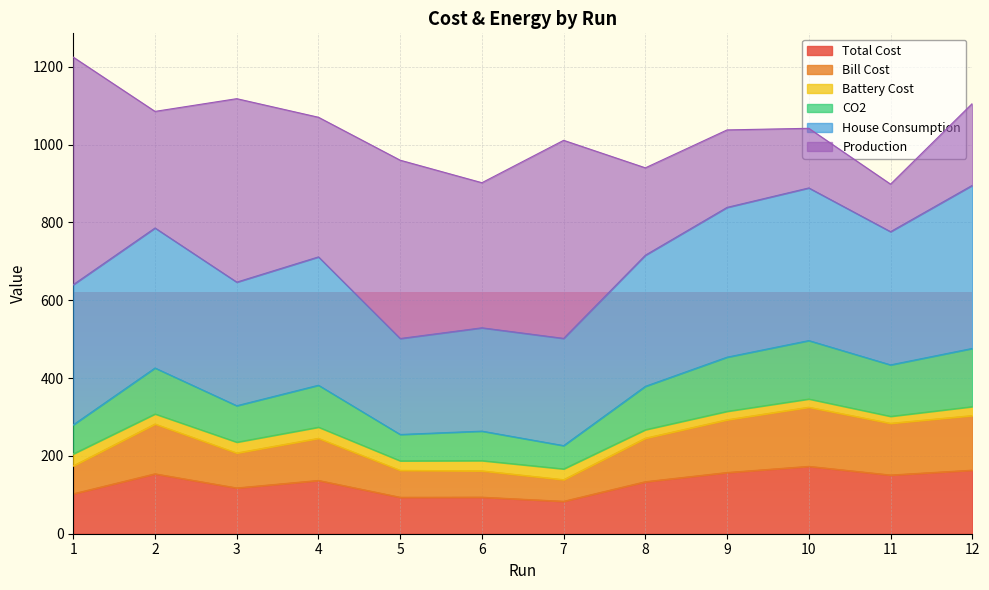

What is the sum of the Total Cost values at 8 and 4?

270.7